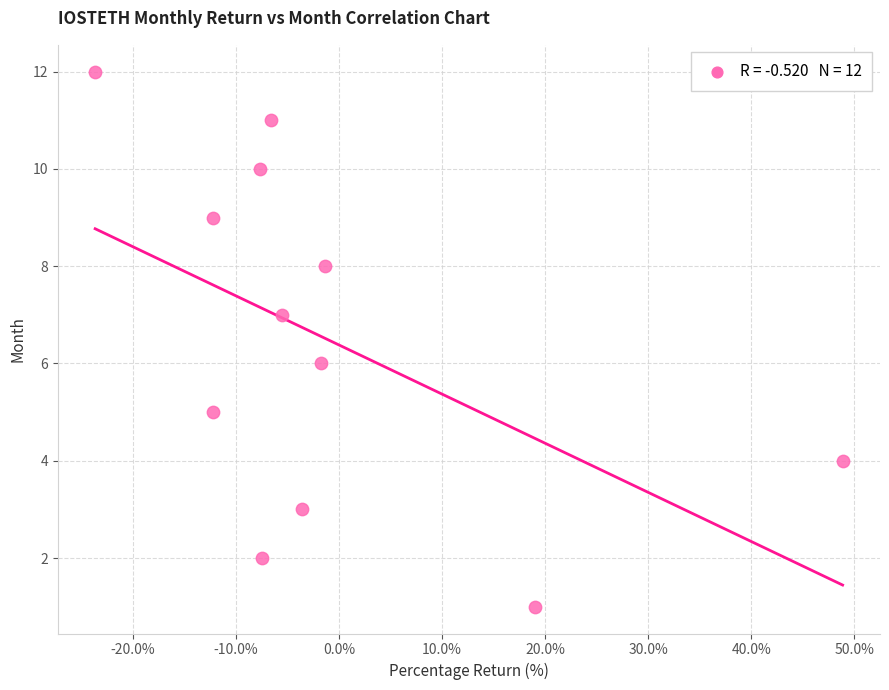

What is the range of Y values (max minus min)?

11